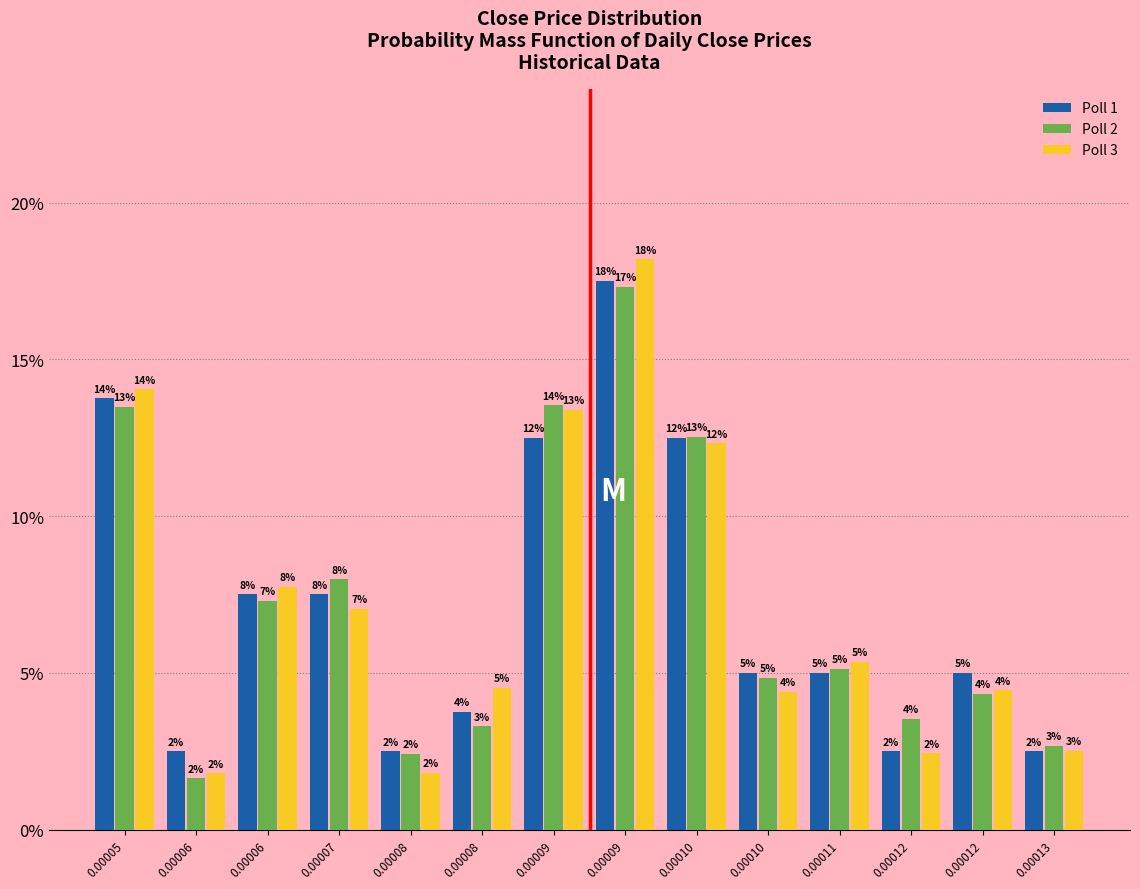

What are all the series names shown in the legend?

Poll 1, Poll 2, Poll 3